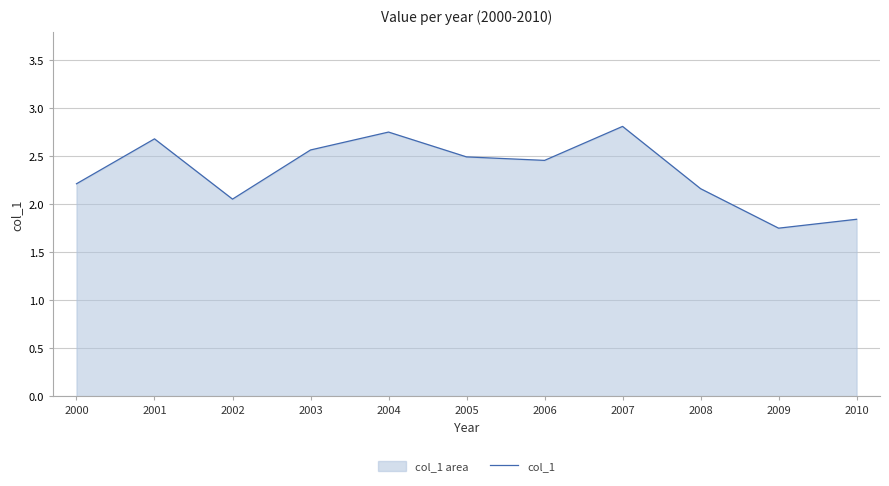

What is the difference between the maximum and second lowest values?

1.0